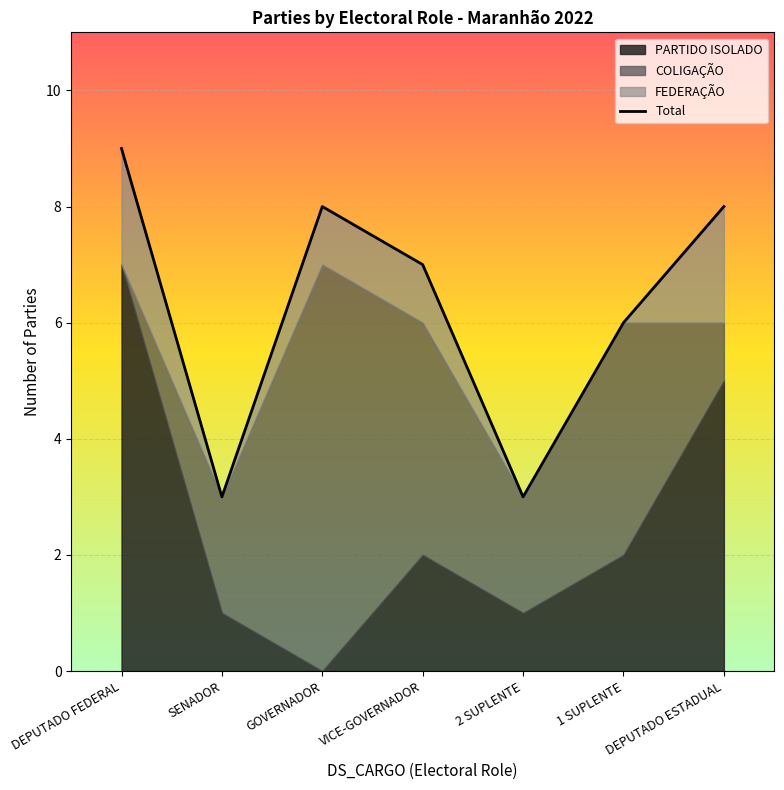

Approximately how many times larger is the value at 2 SUPLENTE compared to DEPUTADO ESTADUAL?

0.4